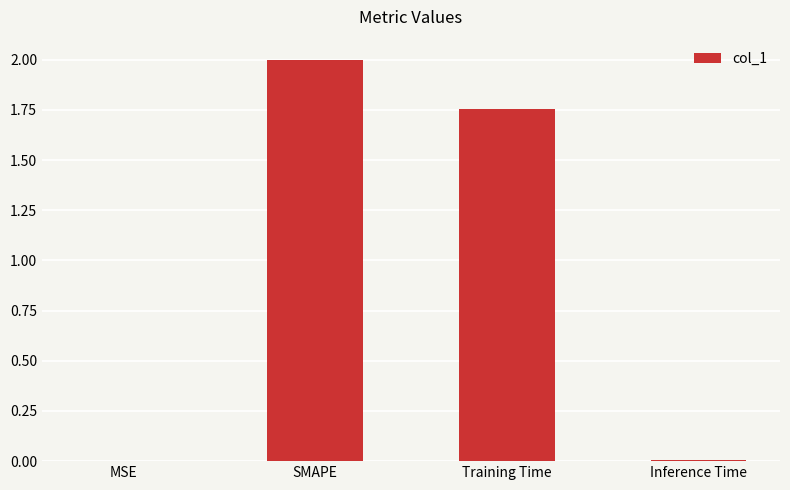

What is the change in value from MSE to SMAPE?

+2.0